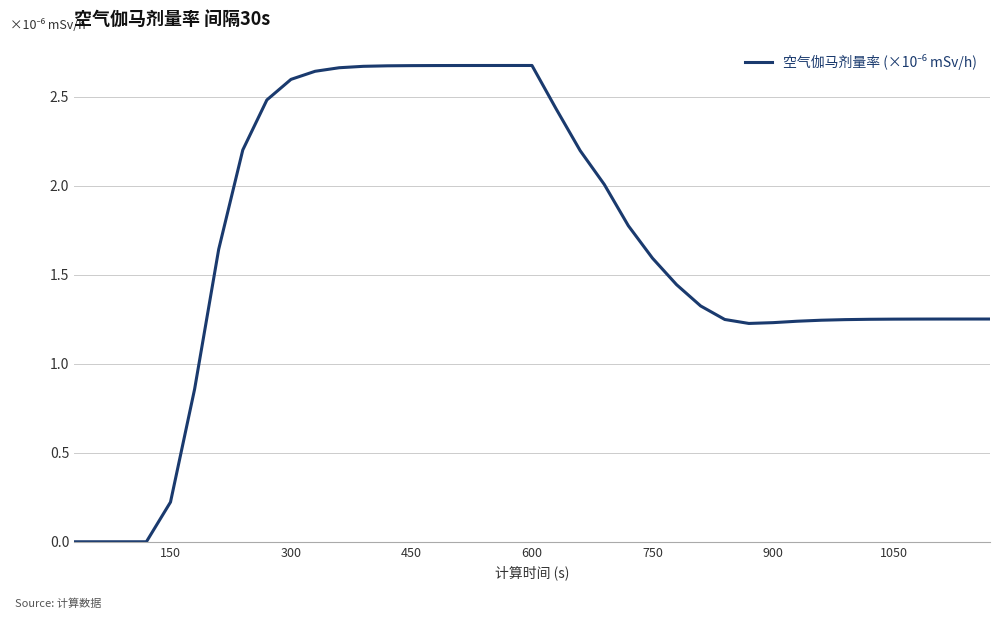

Reading left to right, extract all data points from this chart.

0.0	0.0	0.0	0.0	0.2	0.9	1.6	2.2	2.5	2.6	2.6	2.7	2.7	2.7	2.7	2.7	2.7	2.7	2.7	2.7	2.4	2.2	2.0	1.8	1.6	1.4	1.3	1.2	1.2	1.2	1.2	1.2	1.2	1.2	1.3	1.3	1.3	1.3	1.3